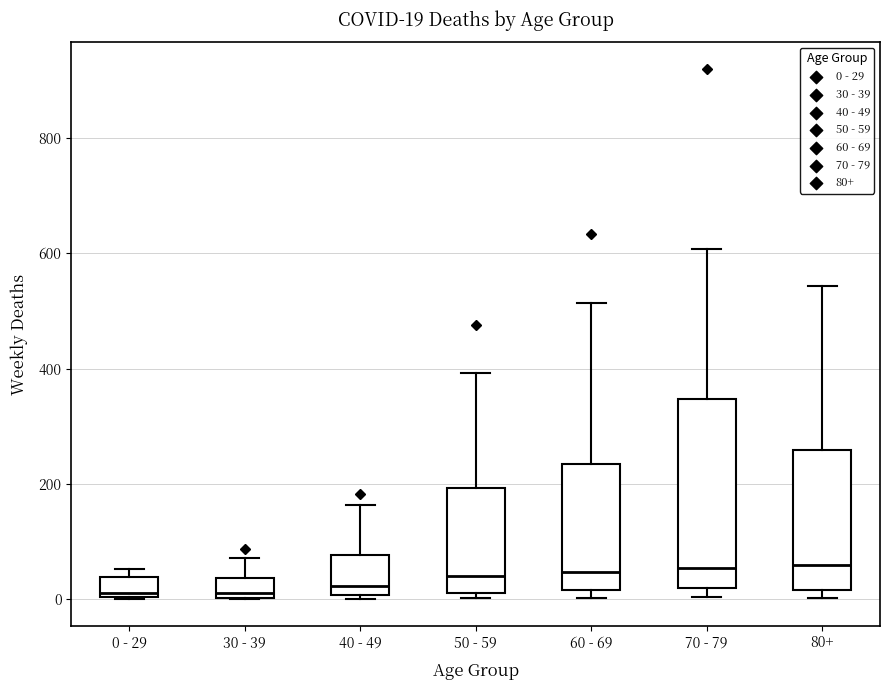

Which box is the tallest, from its lower edge to its upper edge?

70 - 79